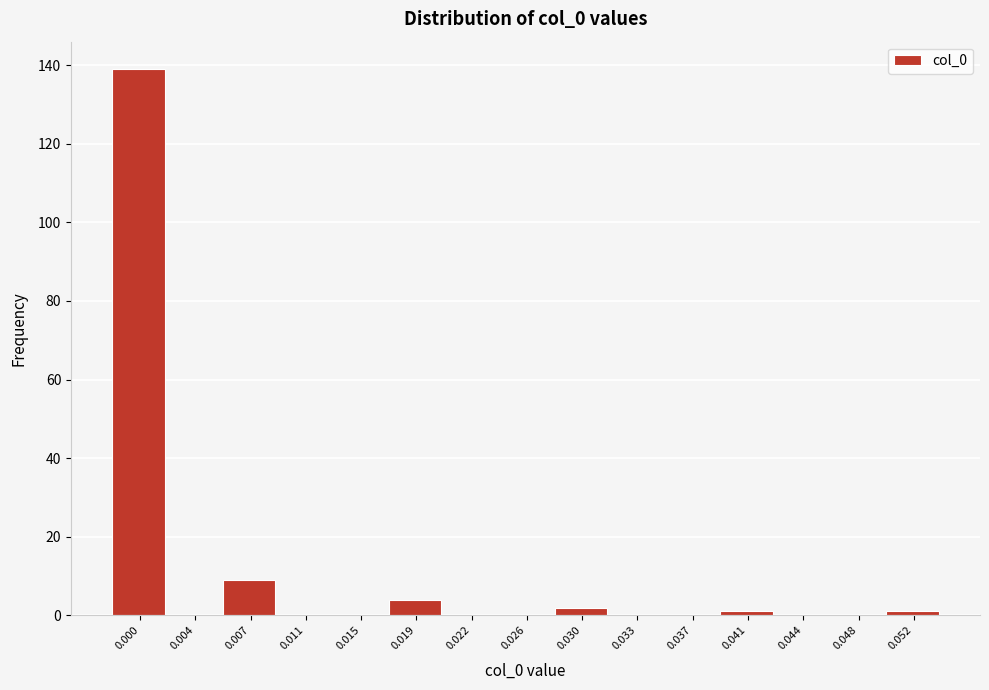

Reading left to right, list all the values displayed in this chart.

0.000=139	0.004=0	0.007=9	0.011=0	0.015=0	0.019=4	0.022=0	0.026=0	0.030=2	0.033=0	0.037=0	0.041=1	0.044=0	0.048=0	0.052=1